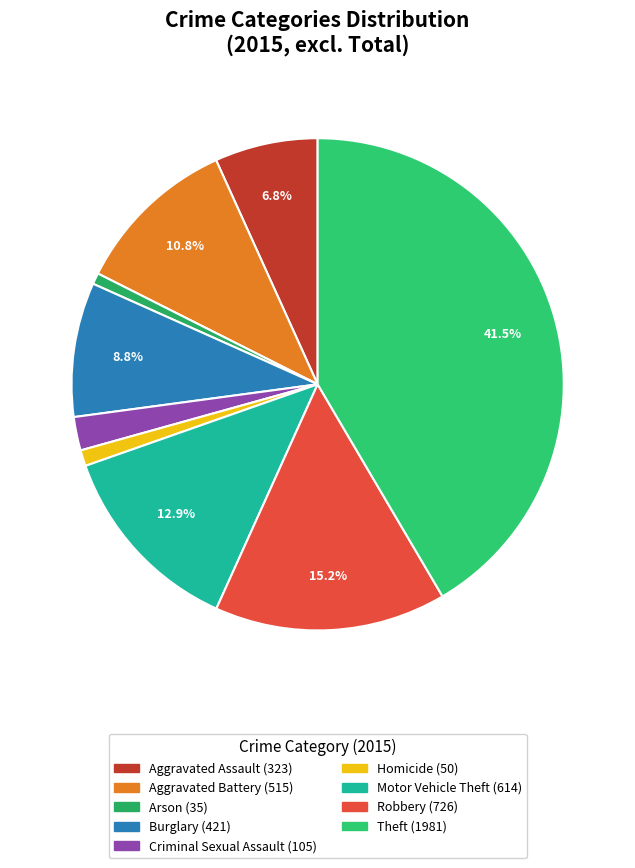

How many segments does this pie chart have?

9